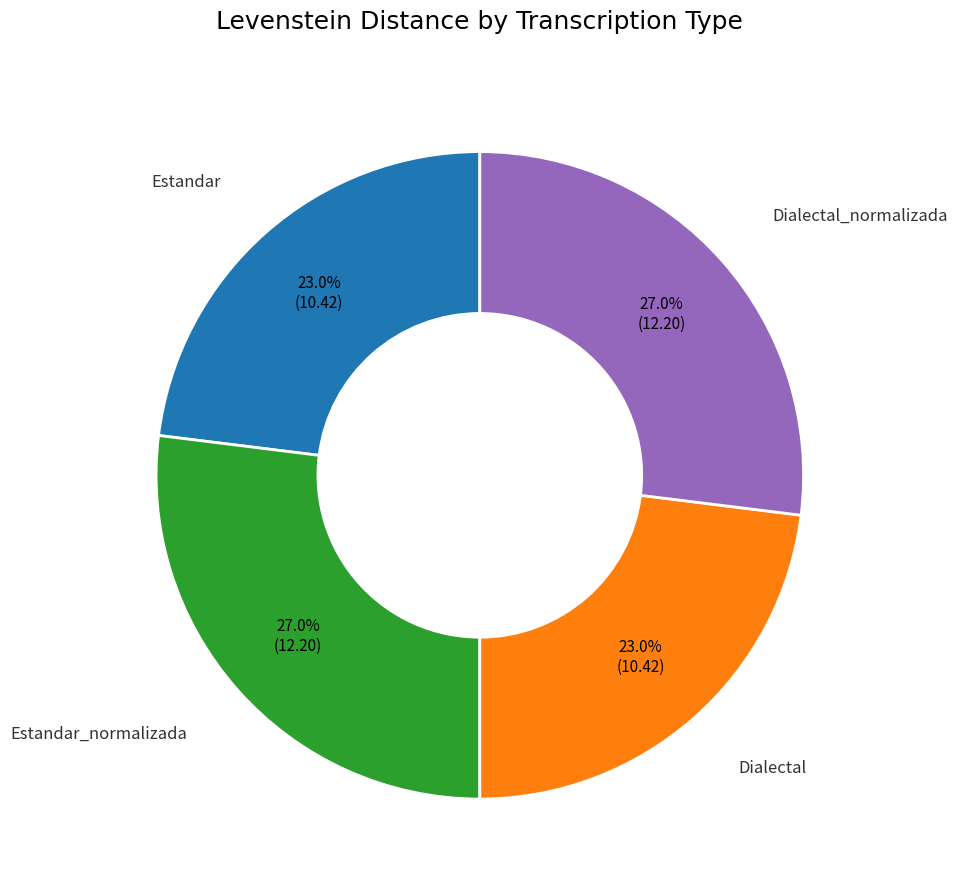

What is the ratio of the value at Estandar to the value at Dialectal?

1.0